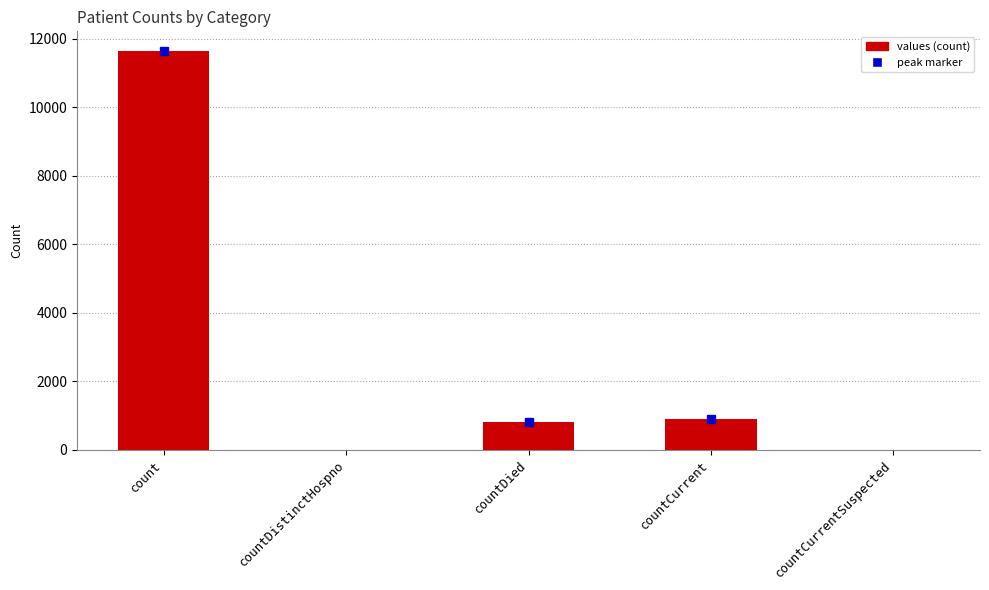

What is the change in value from count to countCurrentSuspected?

-11637